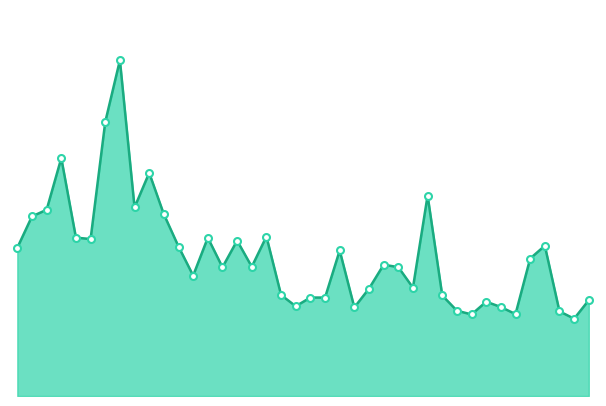

True or false: volume_line and volume_markers intersect in this chart.

False